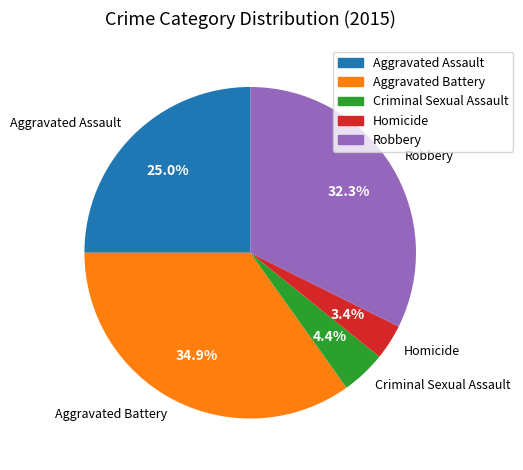

Combined, what portion of the pie is Aggravated Battery and Homicide?

38.3%